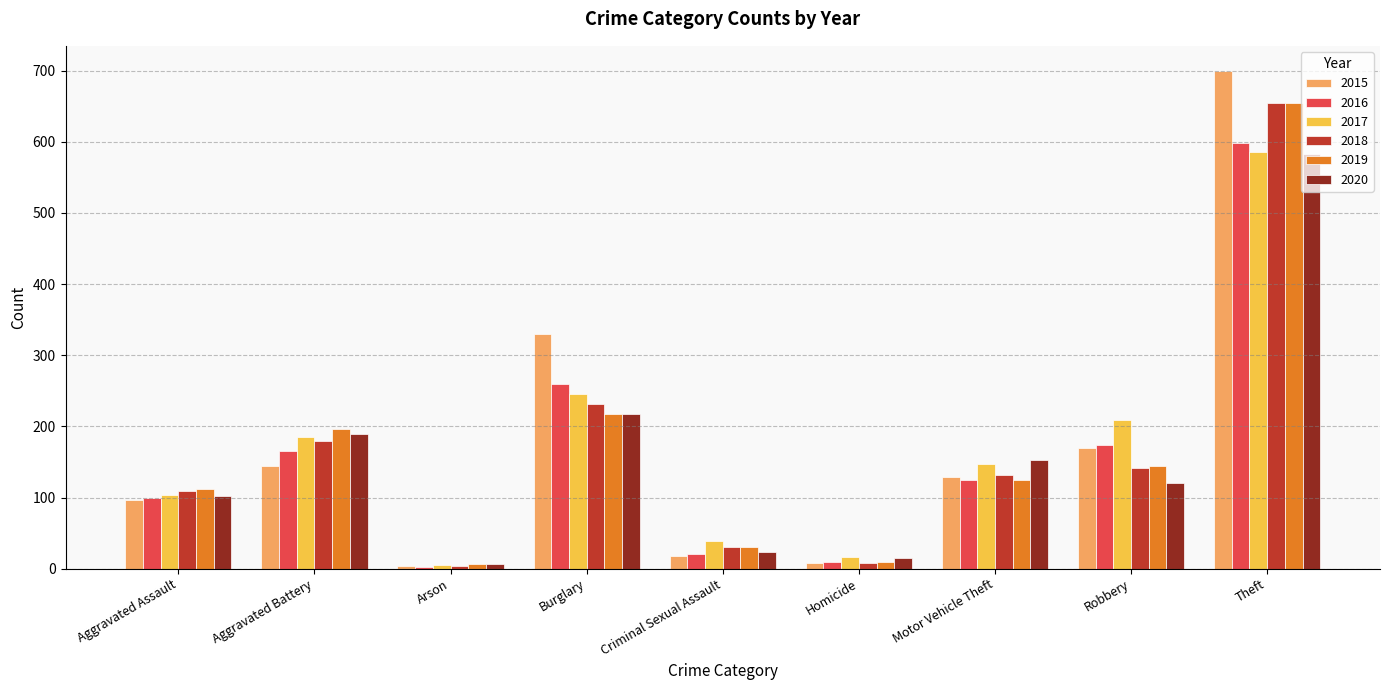

At how many categories does at least one series exceed 539?

1